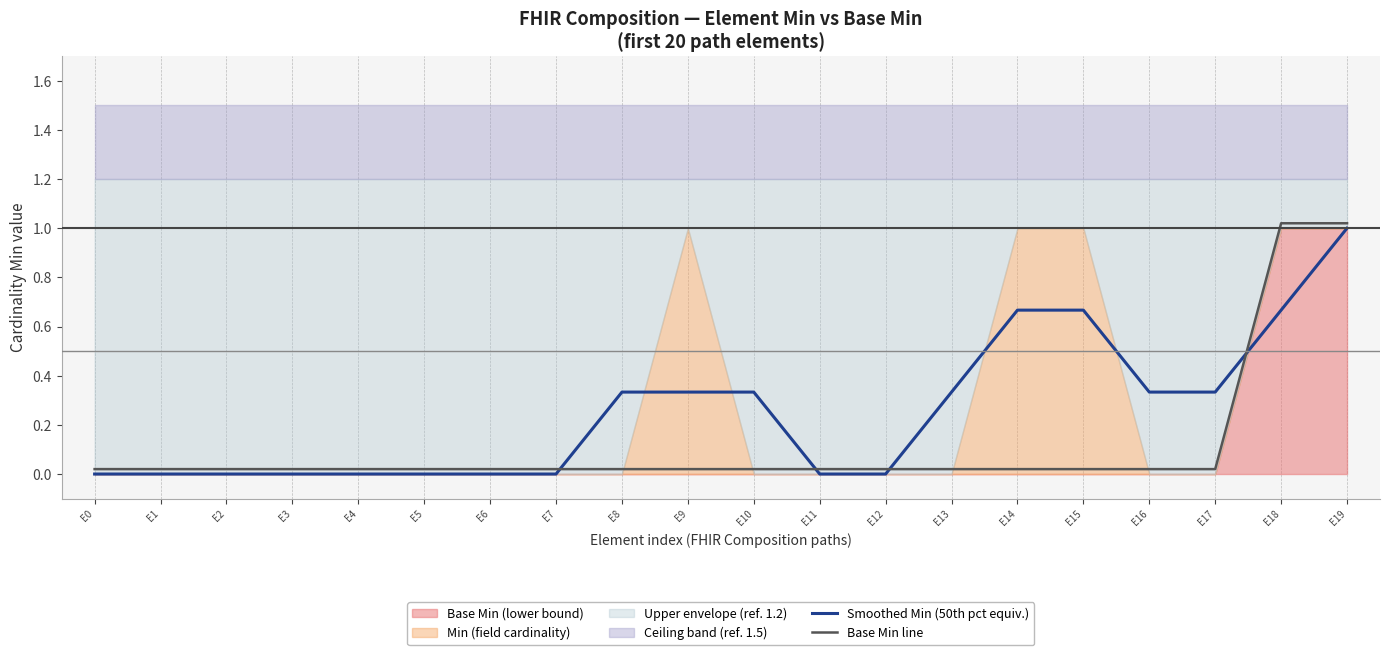

True or false: Smoothed Min (50th pct equiv.) and Base Min line cross at least once.

True